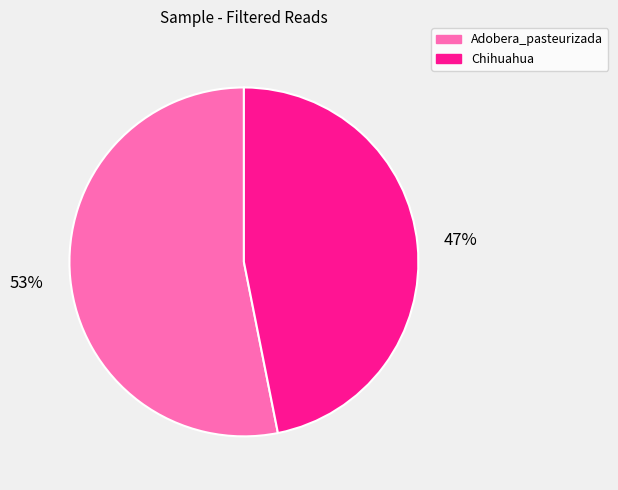

Rank the categories by value from highest to lowest.

Adobera_pasteurizada, Chihuahua